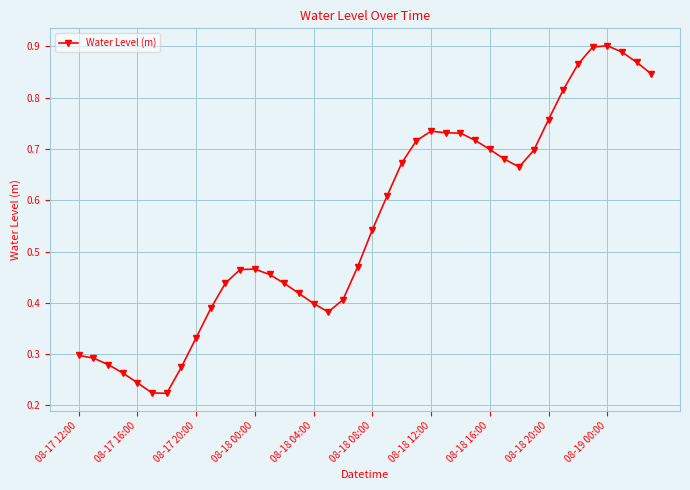

How many categories are shown in the chart?

40